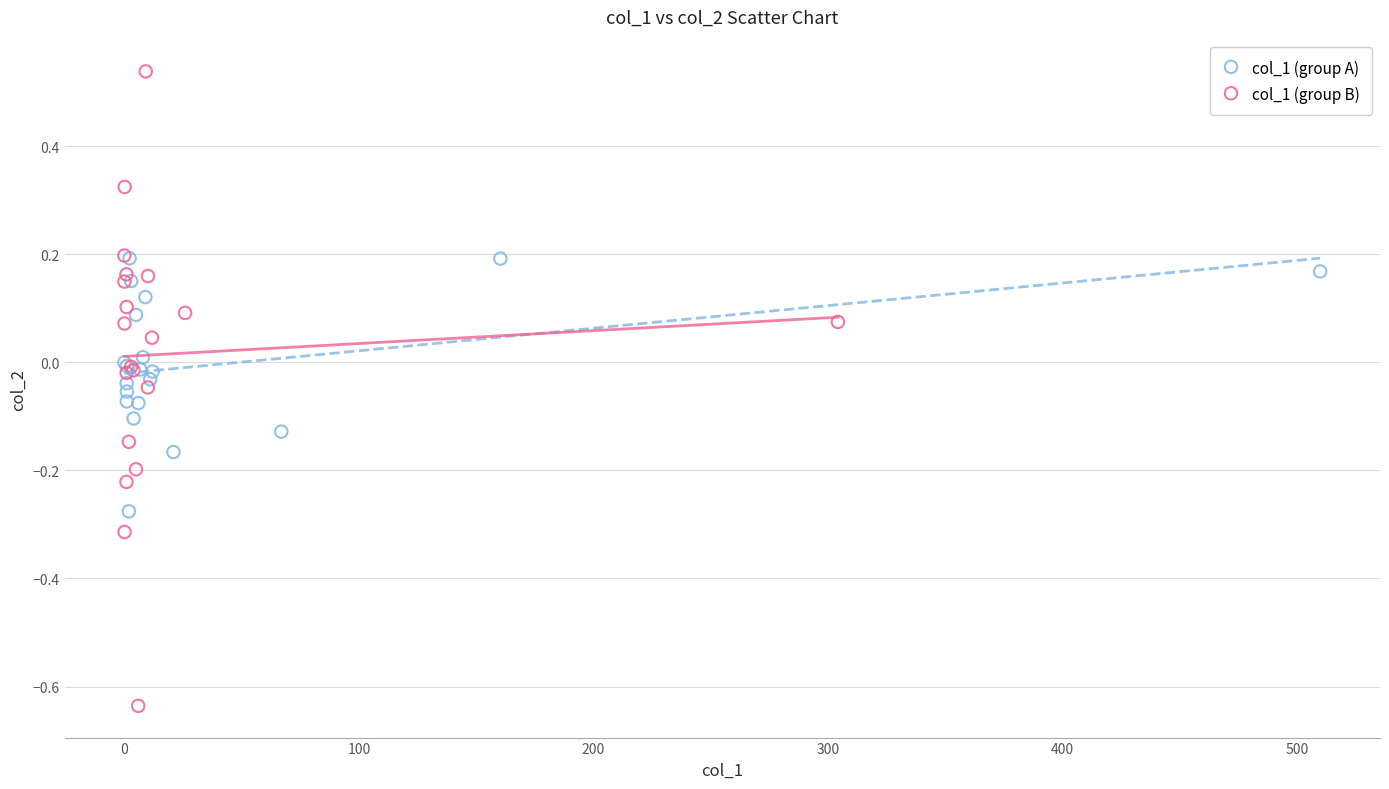

Which series reaches the maximum Y coordinate?

col_1 (group B)